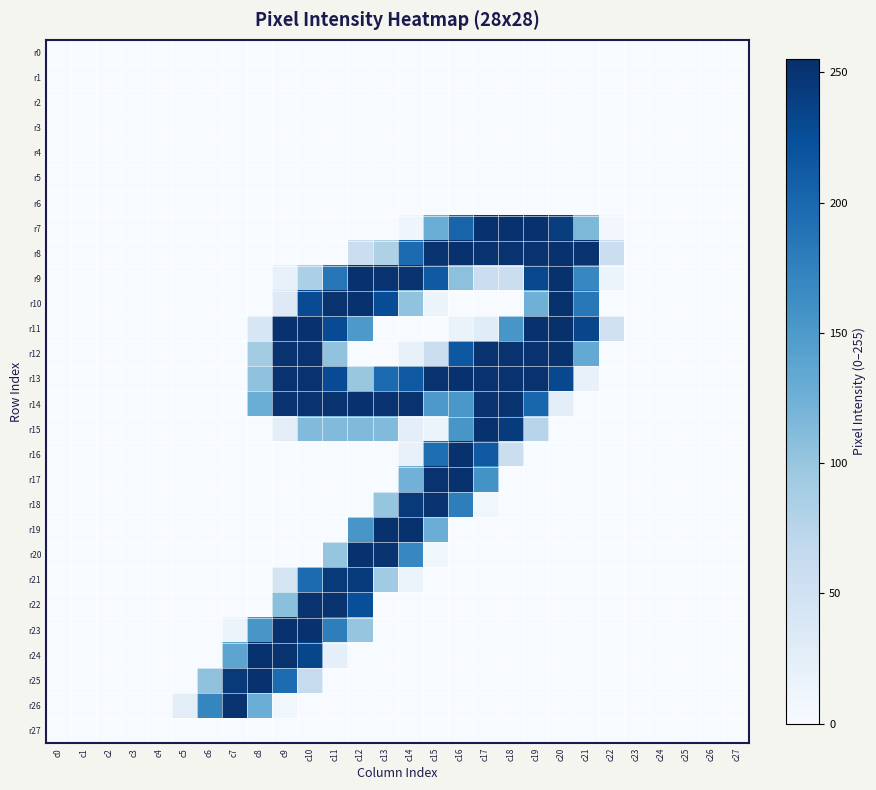

Which series changed the most between c6 and c15?

r8